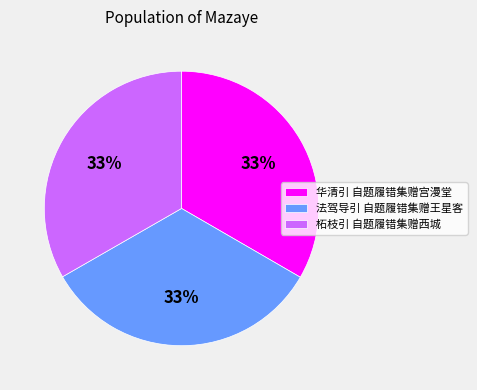

True or false: 柘枝引 自题履错集赠西城 accounts for 45% of the total.

False